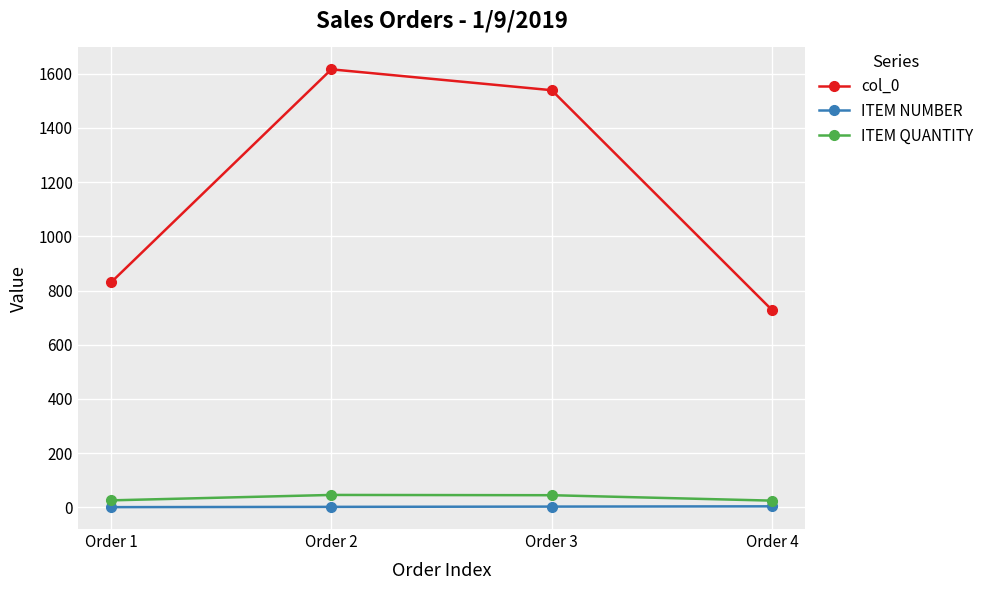

True or false: ITEM QUANTITY and ITEM NUMBER intersect in this chart.

False